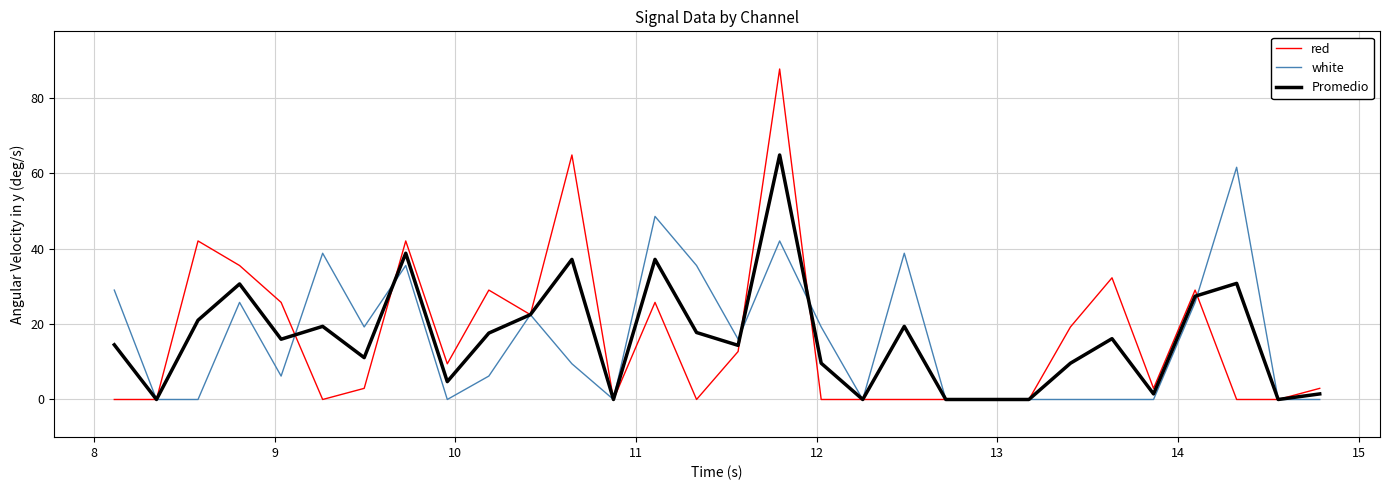

In red, how many points are higher than both neighbors (excluding endpoints)?

8